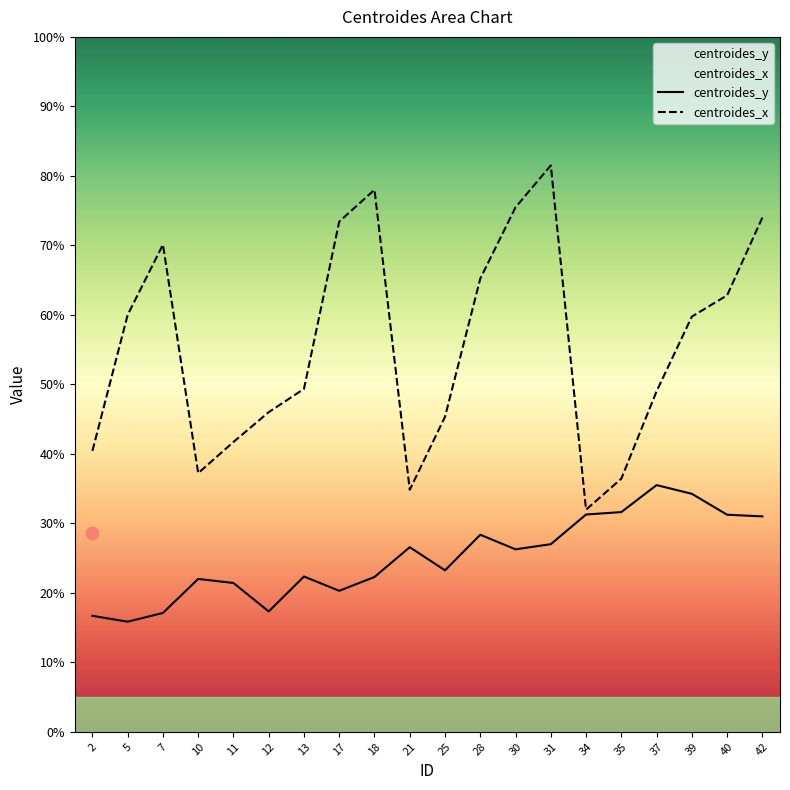

At how many categories does at least one series exceed 48?

12